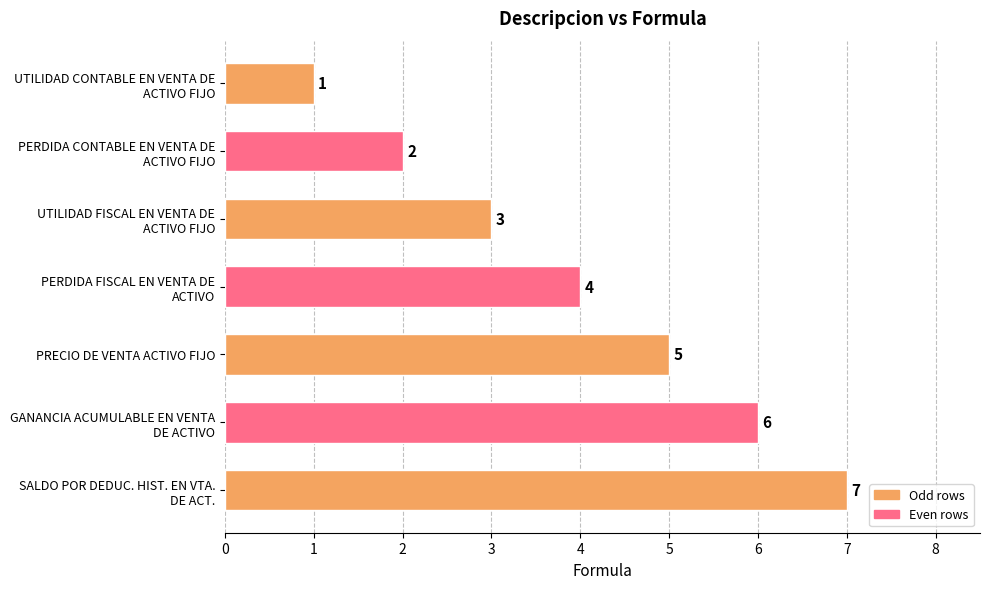

Rank the categories by value from highest to lowest.

SALDO POR DEDUC. HIST. EN VTA.
DE ACT., GANANCIA ACUMULABLE EN VENTA
DE ACTIVO, PRECIO DE VENTA ACTIVO FIJO, PERDIDA FISCAL EN VENTA DE
ACTIVO, UTILIDAD FISCAL EN VENTA DE
ACTIVO FIJO, PERDIDA CONTABLE EN VENTA DE
ACTIVO FIJO, UTILIDAD CONTABLE EN VENTA DE
ACTIVO FIJO